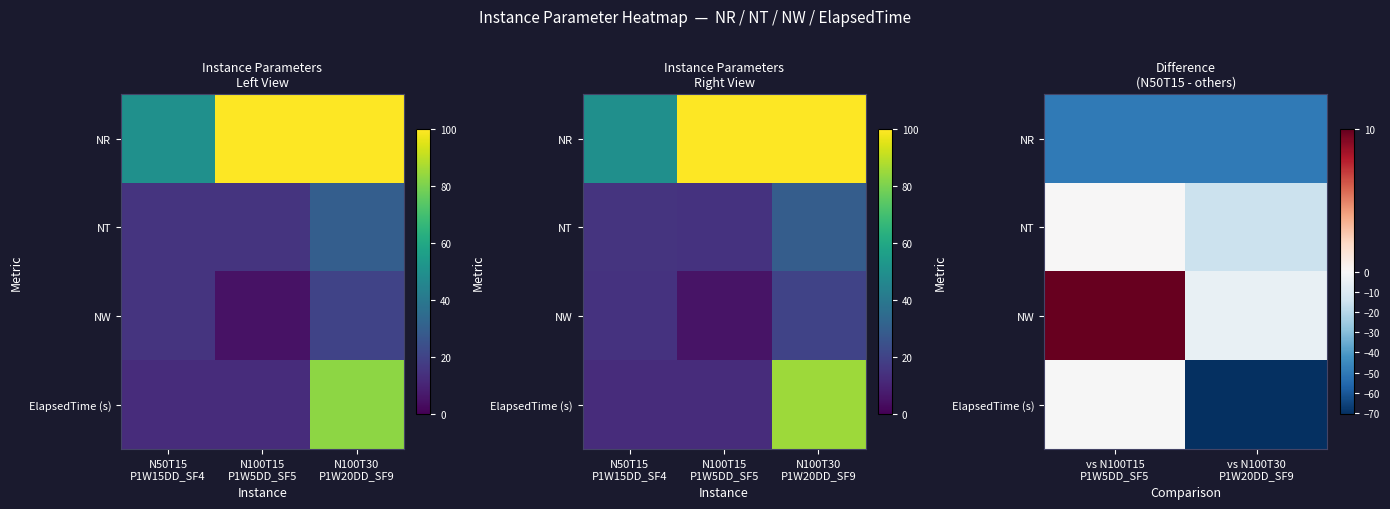

At how many categories does at least one series exceed -40?

2